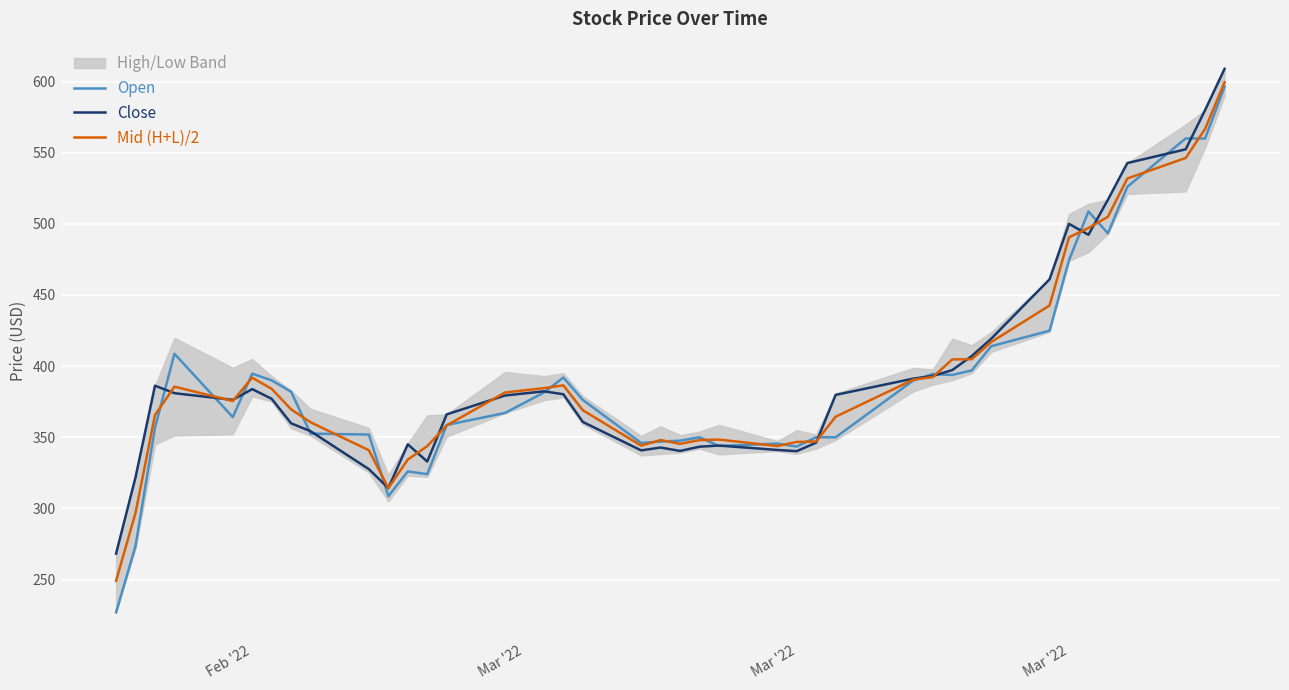

Which category has the lowest value in the Mid (H+L)/2 series?

Feb '22